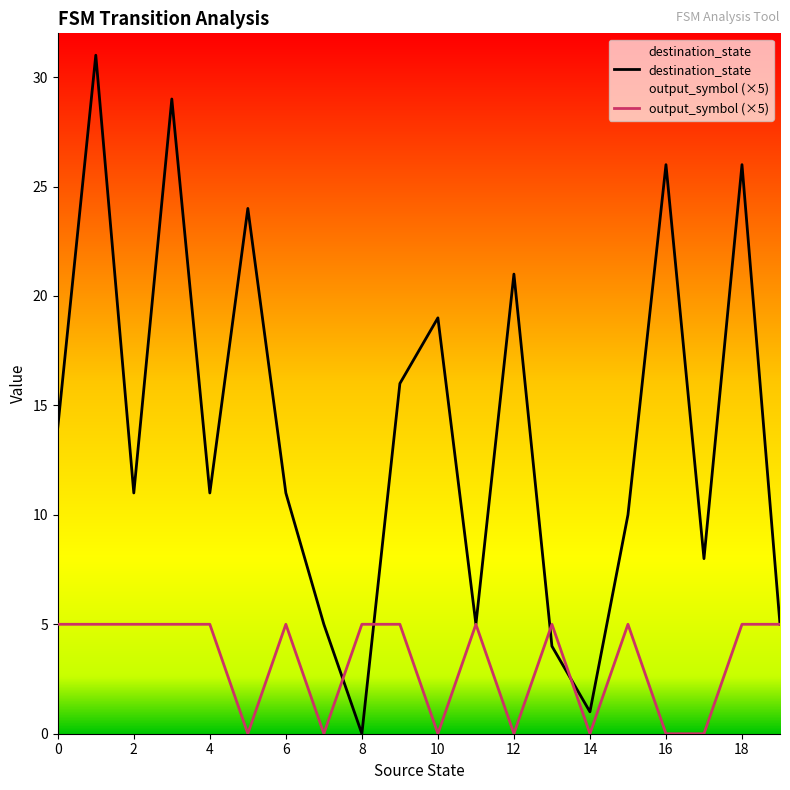

What are all the series names shown in the legend?

destination_state, output_symbol